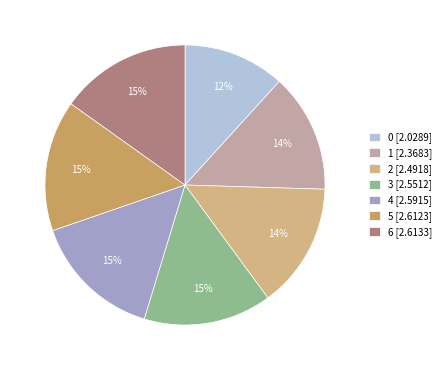

How many segments does this pie chart have?

7